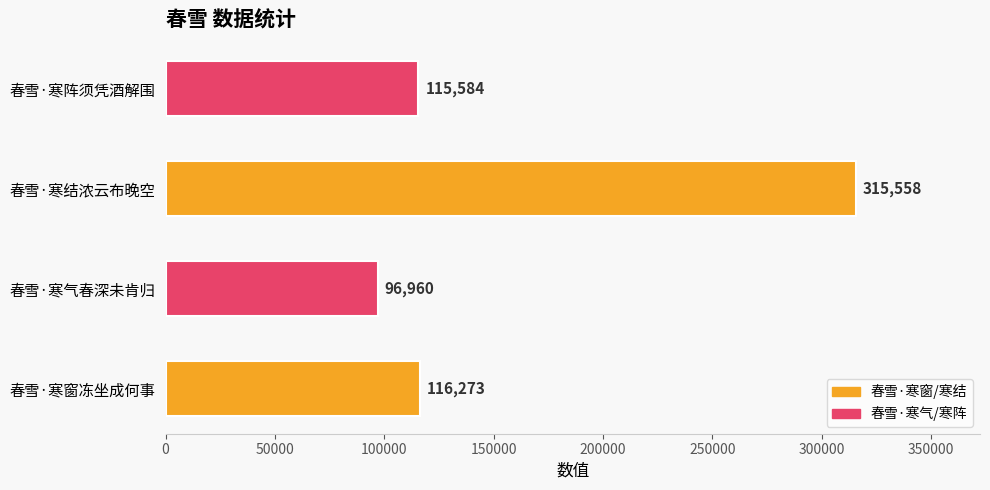

Approximately how many times larger is the value at 春雪·寒窗冻坐成何事 compared to 春雪·寒气春深未肯归?

1.2